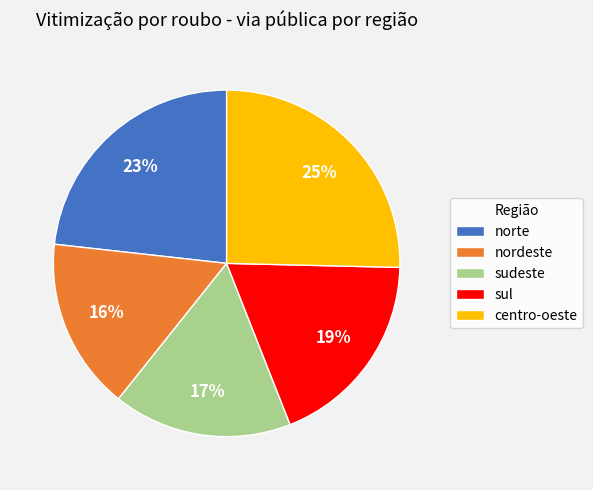

Which category has the biggest portion of the pie?

centro-oeste